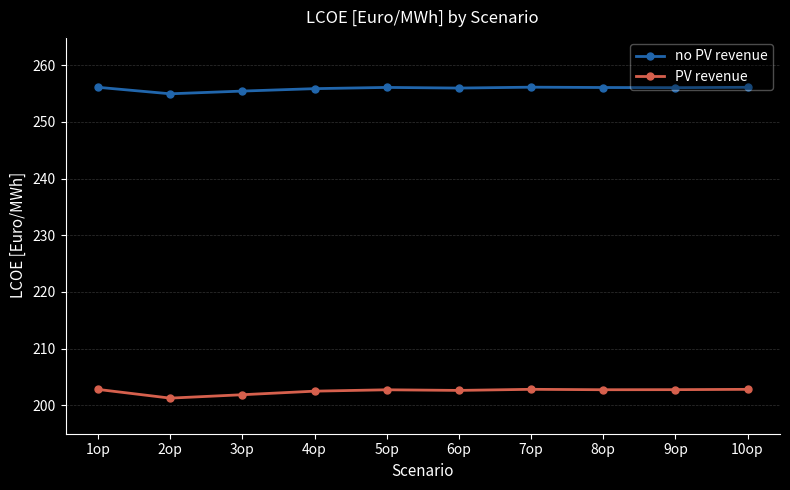

What is the label of the 3rd point from the left?

3op